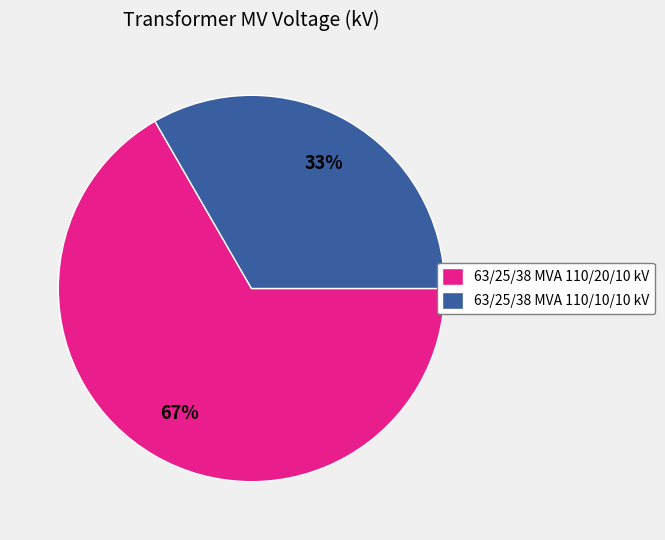

Is it true that 63/25/38 MVA 110/20/10 kV is 57% of the pie?

False